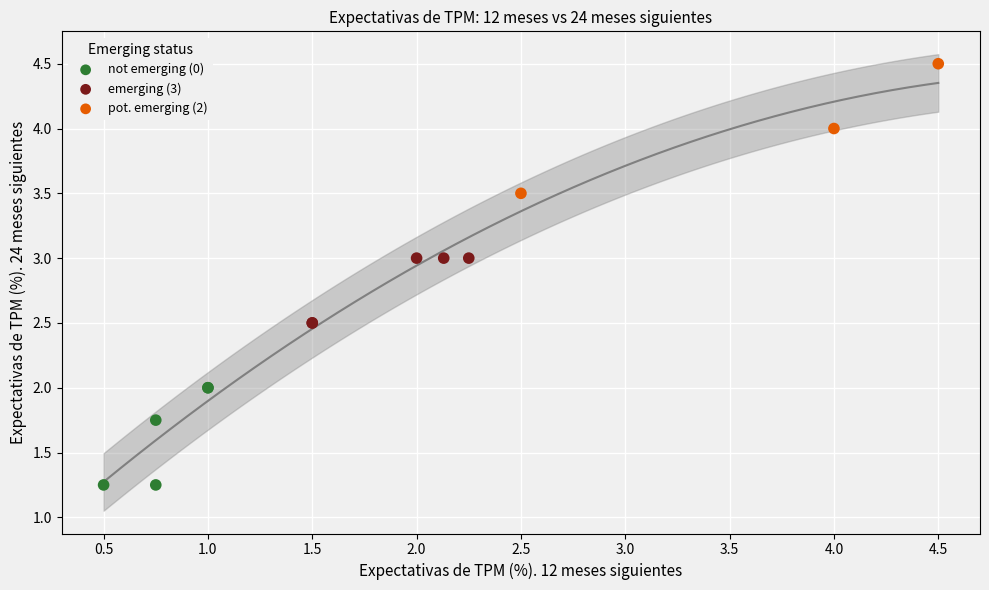

Which series reaches the minimum Y coordinate?

not emerging (0)